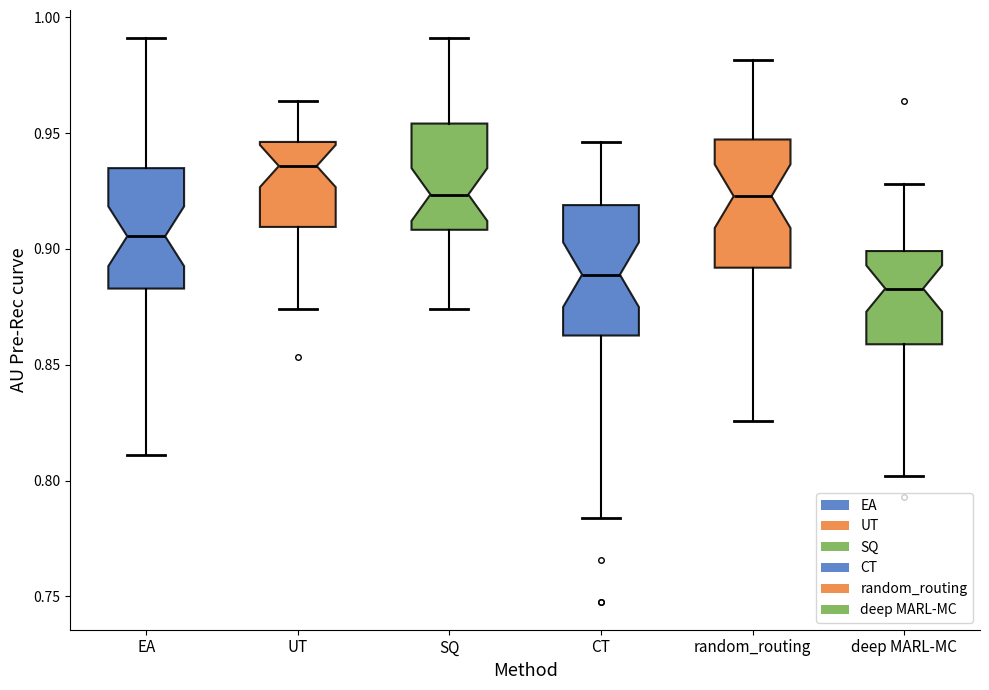

Which box has the highest median line?

UT